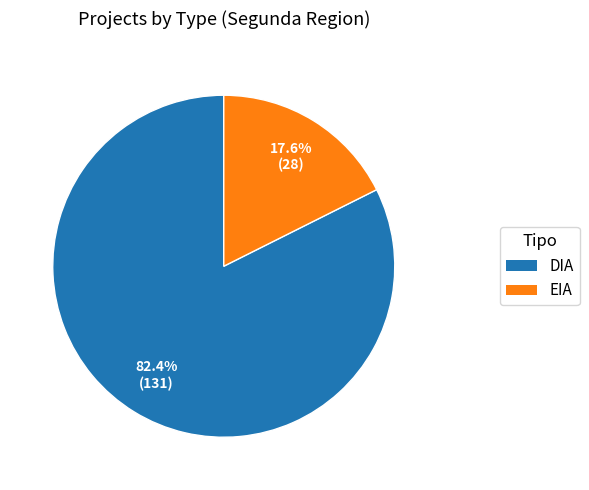

To the nearest percent, what is the difference between the largest and smallest slice percentages?

65%